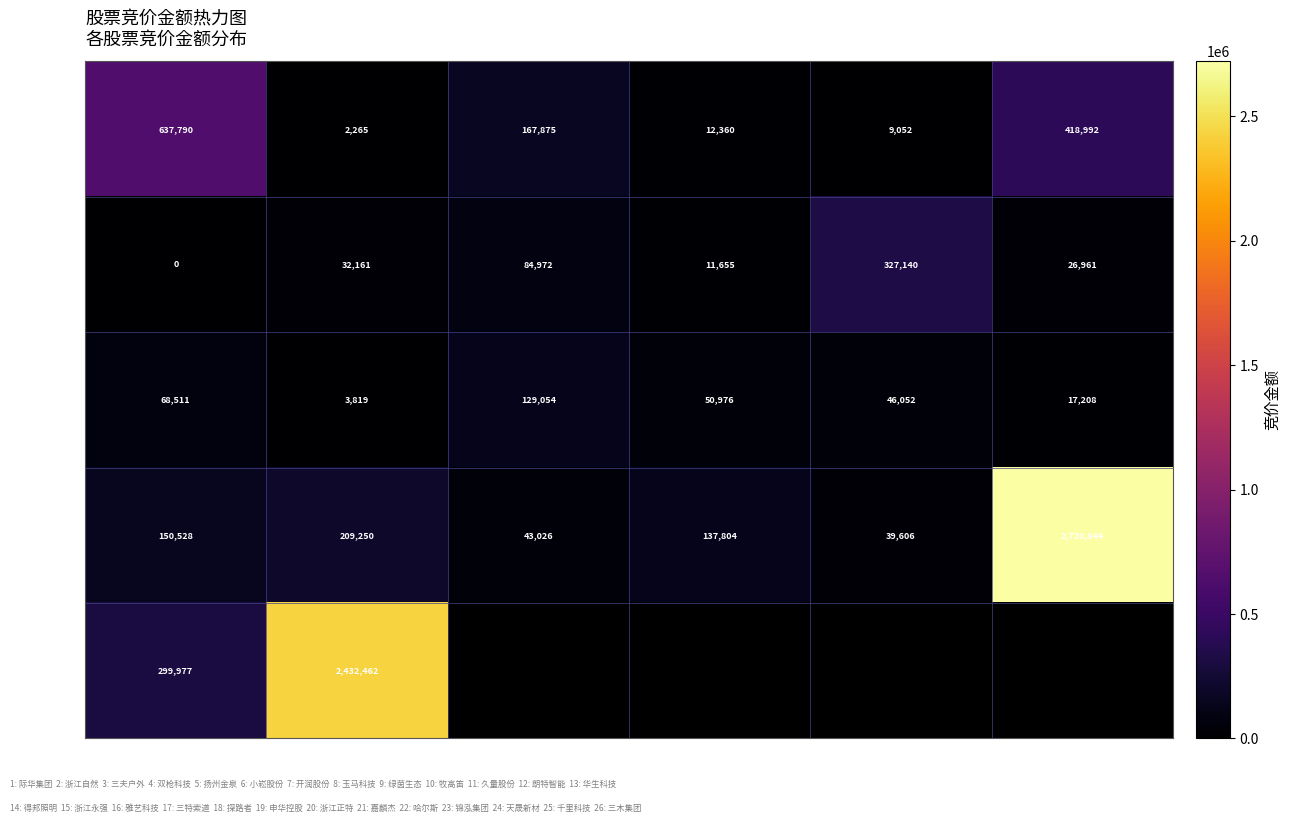

Between 1 and 2, which series saw the biggest shift?

千里科技